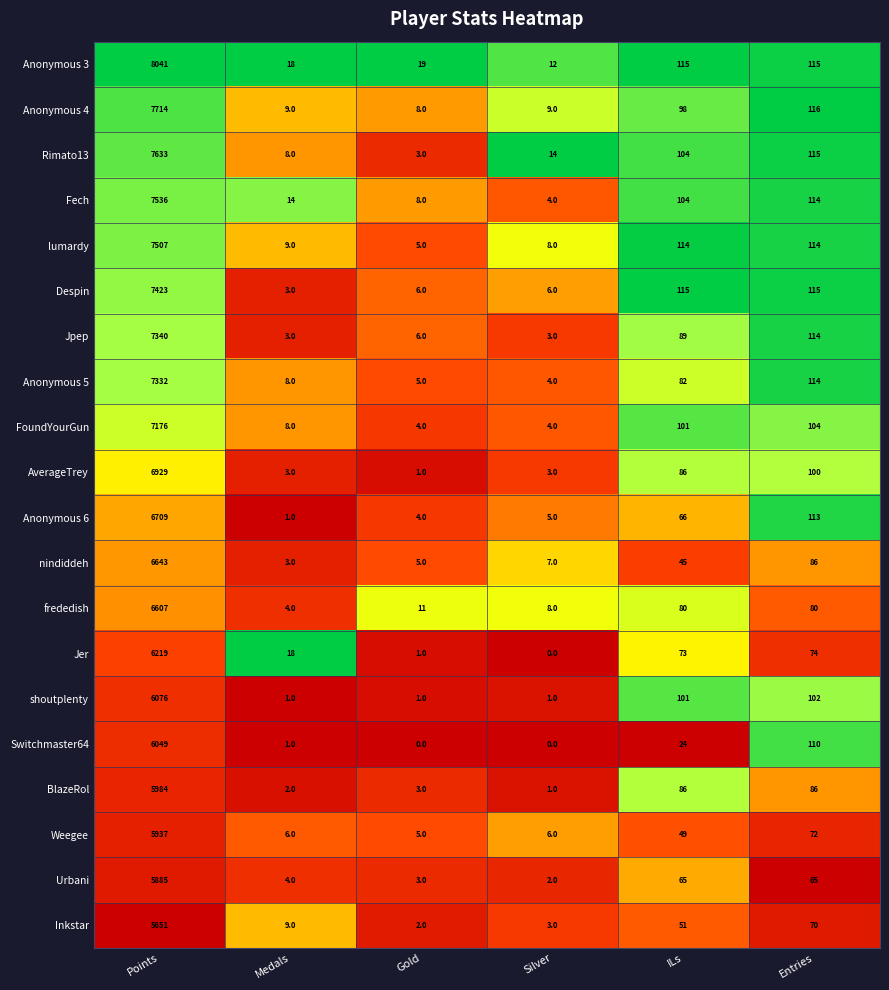

Count the number of categories in the chart.

6